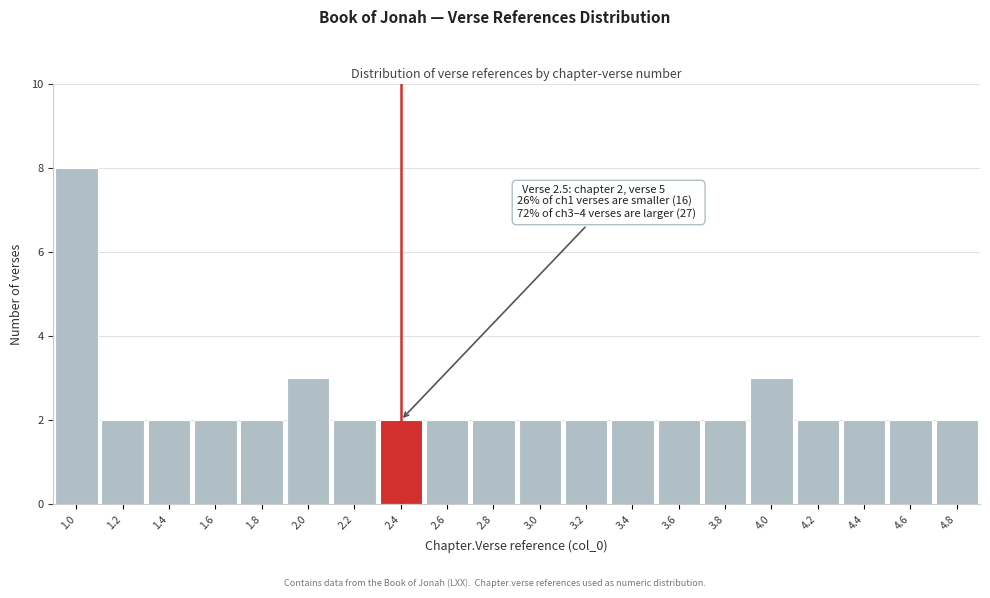

Reading left to right, transcribe all the data shown in this chart.

8	2	2	2	2	3	2	2	2	2	2	2	2	2	2	3	2	2	2	2